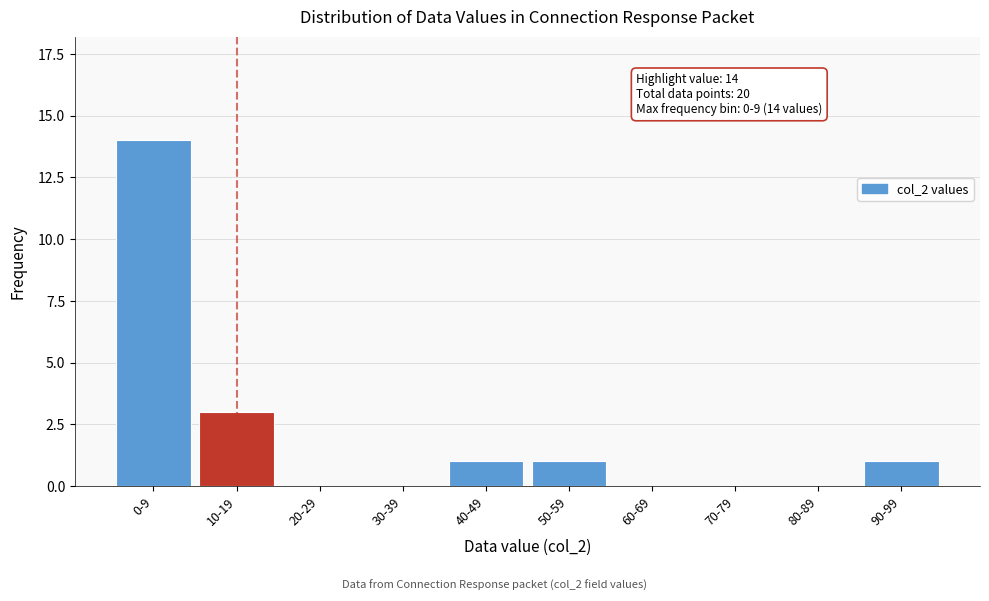

Reading right to left, transcribe all the data shown in this chart.

90-99=1	80-89=0	70-79=0	60-69=0	50-59=1	40-49=1	30-39=0	20-29=0	10-19=3	0-9=14